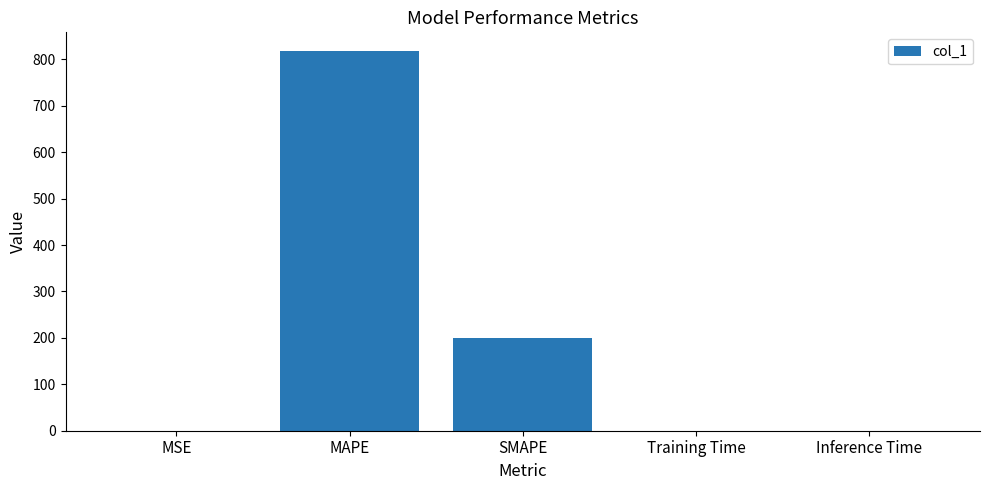

What is the sum of all values?

1017.6